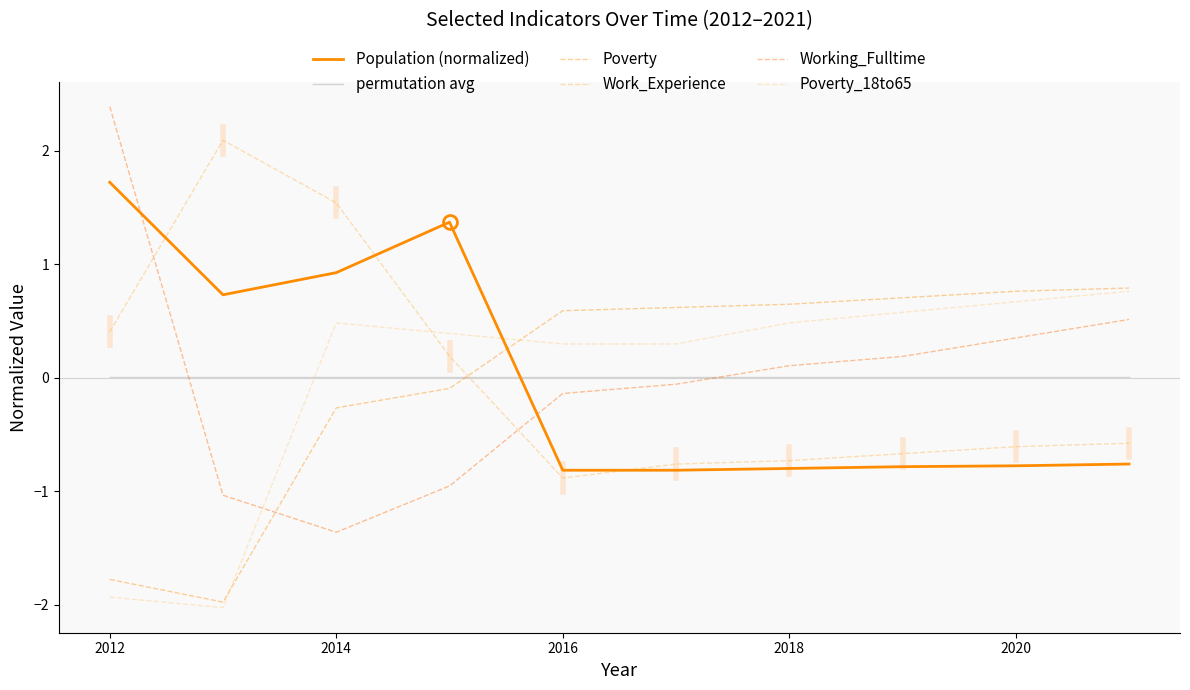

Reading left to right, transcribe all the data shown in this chart.

Population (normalized): 1.7	0.7	0.9	1.4	-0.8	-0.8	-0.8	-0.8	-0.8	-0.8
permutation avg: 0.0	0.0	0.0	0.0	0.0	0.0	0.0	0.0	0.0	0.0
Poverty: -1.8	-2.0	-0.3	-0.1	0.6	0.6	0.6	0.7	0.8	0.8
Work_Experience: 0.4	2.1	1.5	0.2	-0.9	-0.8	-0.7	-0.7	-0.6	-0.6
Working_Fulltime: 2.4	-1.0	-1.4	-1.0	-0.1	-0.1	0.1	0.2	0.4	0.5
Poverty_18to65: -1.9	-2.0	0.5	0.4	0.3	0.3	0.5	0.6	0.7	0.8